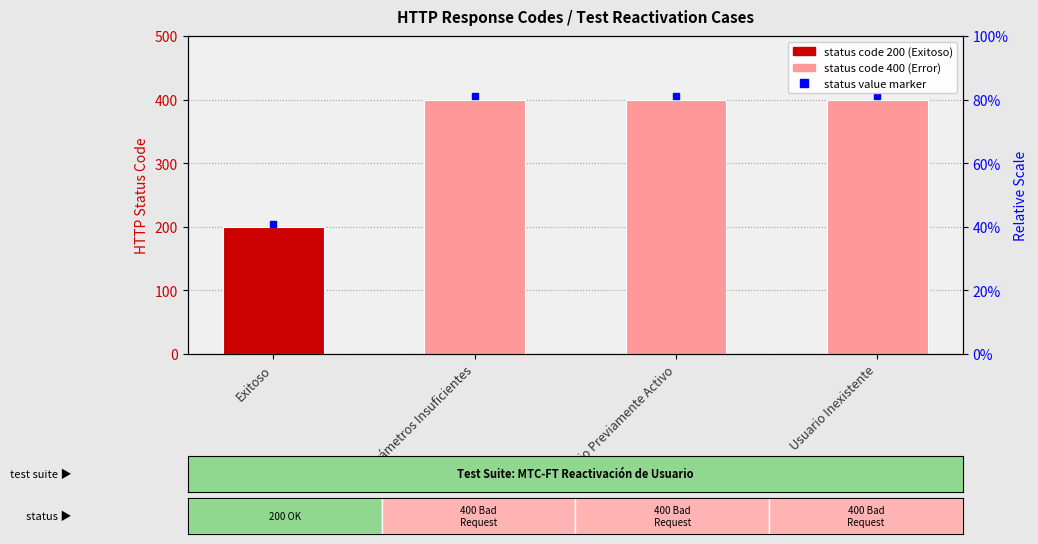

Reading left to right, what are all the values shown in this chart?

200	400	400	400